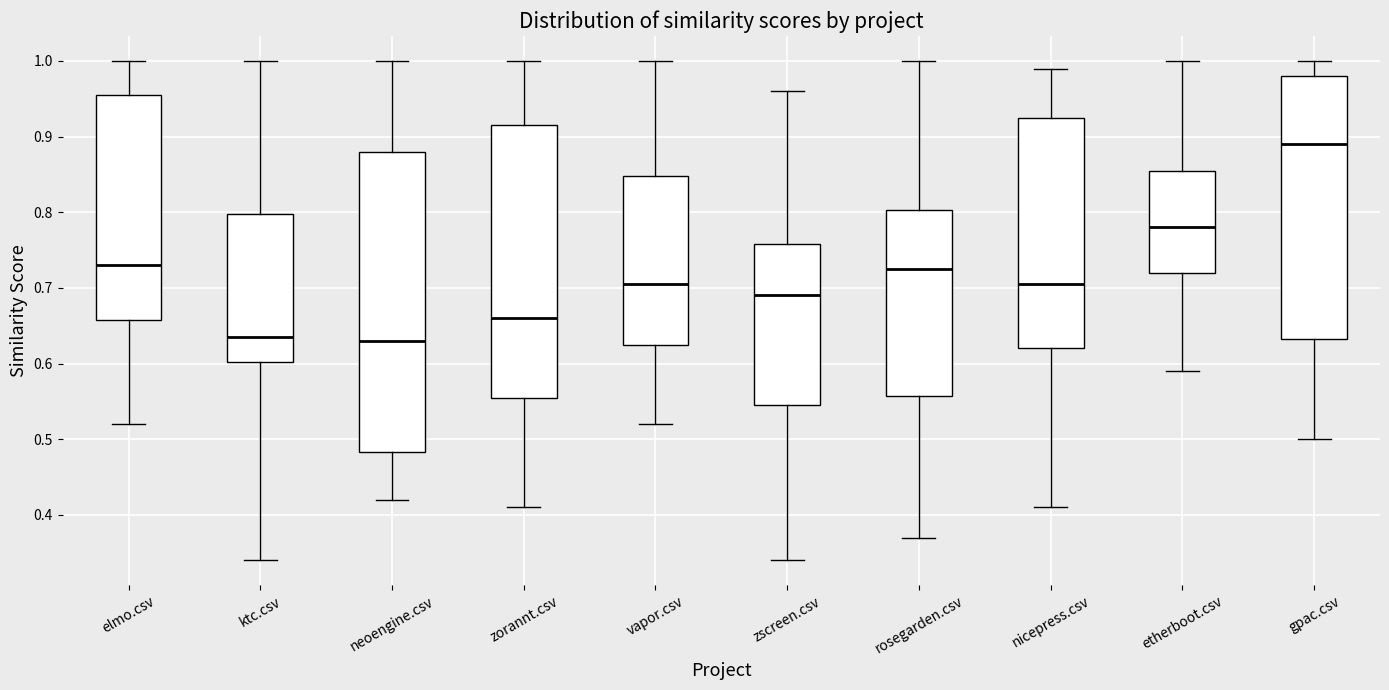

Reading left to right, read every box against the y-axis: the position of its median line, the range the box covers, and the ends of its whiskers. The values are not printed on the chart, so give them approximately, as read against the axis.

elmo.csv: median 0.73, box 0.66 to 0.96, whiskers 0.52 to 1.00
ktc.csv: median 0.64, box 0.60 to 0.80, whiskers 0.34 to 1.00
neoengine.csv: median 0.63, box 0.48 to 0.88, whiskers 0.42 to 1.00
zorannt.csv: median 0.66, box 0.56 to 0.92, whiskers 0.41 to 1.00
vapor.csv: median 0.71, box 0.63 to 0.85, whiskers 0.52 to 1.00
zscreen.csv: median 0.69, box 0.55 to 0.76, whiskers 0.34 to 0.96
rosegarden.csv: median 0.73, box 0.56 to 0.80, whiskers 0.37 to 1.00
nicepress.csv: median 0.71, box 0.62 to 0.93, whiskers 0.41 to 0.99
etherboot.csv: median 0.78, box 0.72 to 0.86, whiskers 0.59 to 1.00
gpac.csv: median 0.89, box 0.63 to 0.98, whiskers 0.50 to 1.00